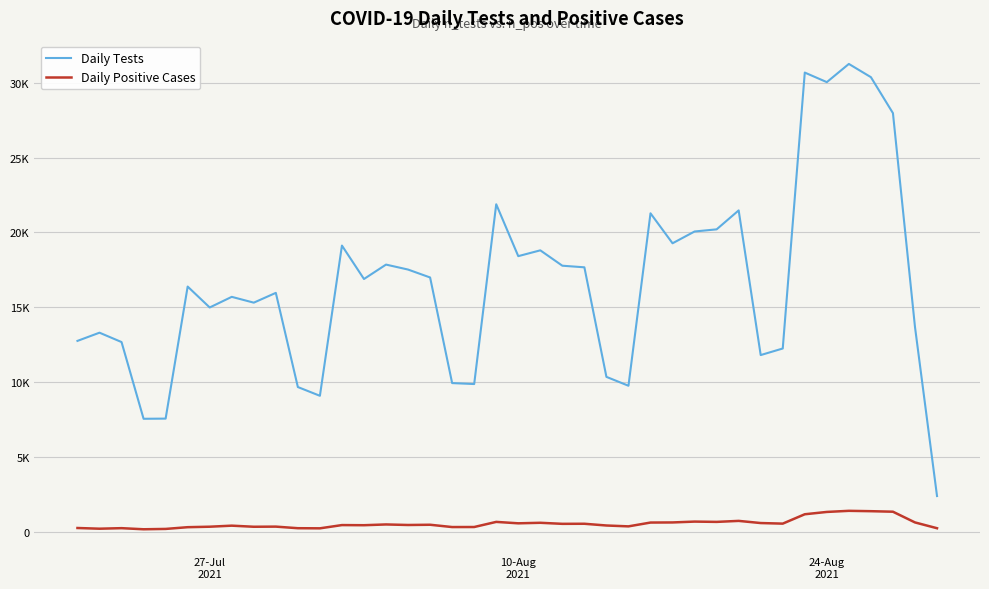

What are all the series names shown in the legend?

Daily Tests, Daily Positive Cases